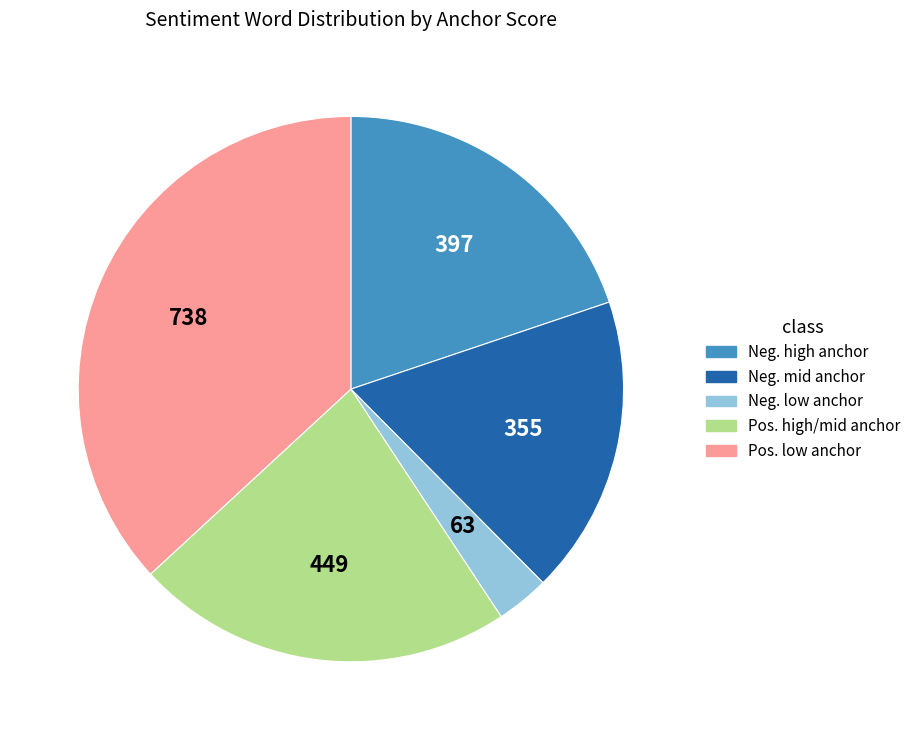

Is there a majority slice in this chart?

No